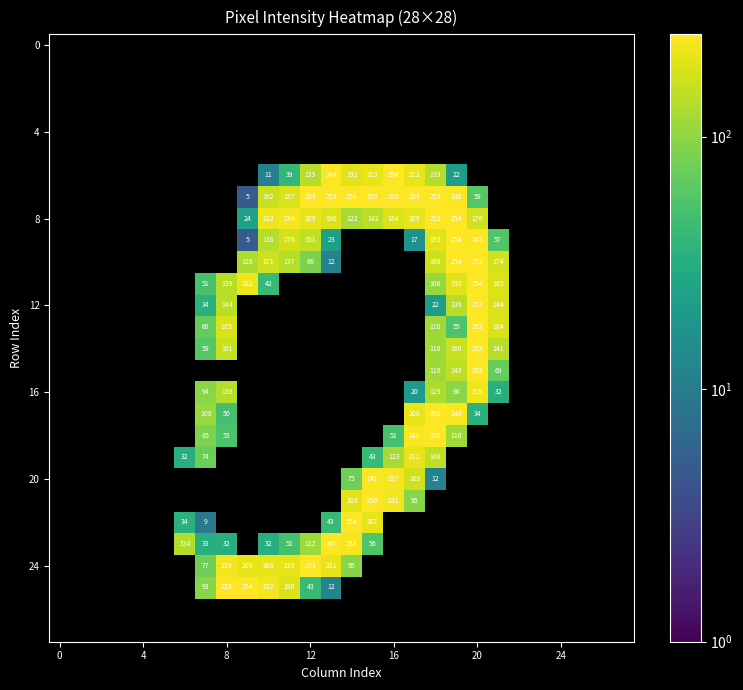

What is the smallest value displayed?

5.0